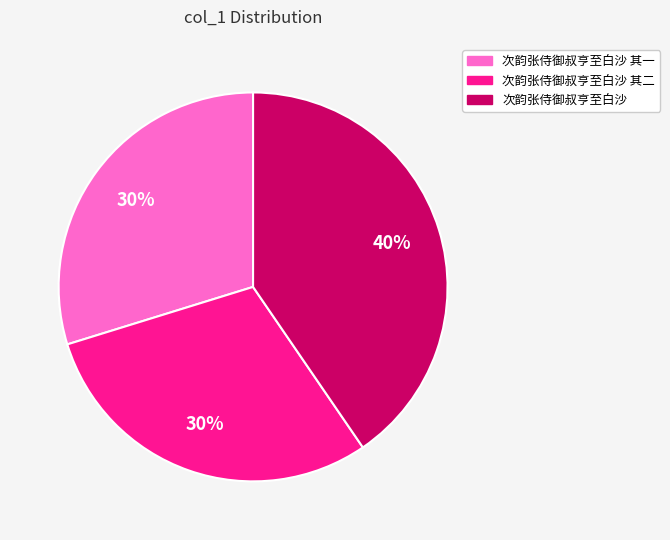

Does 次韵张侍御叔亨至白沙 其一 represent more than half of the total?

No